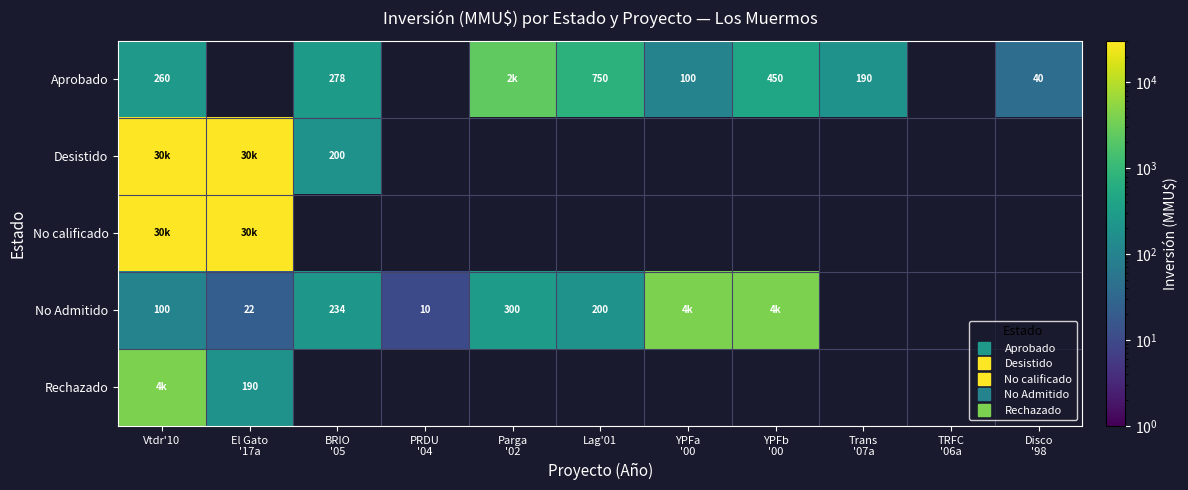

What is the minimum value for Desistido?

200.0